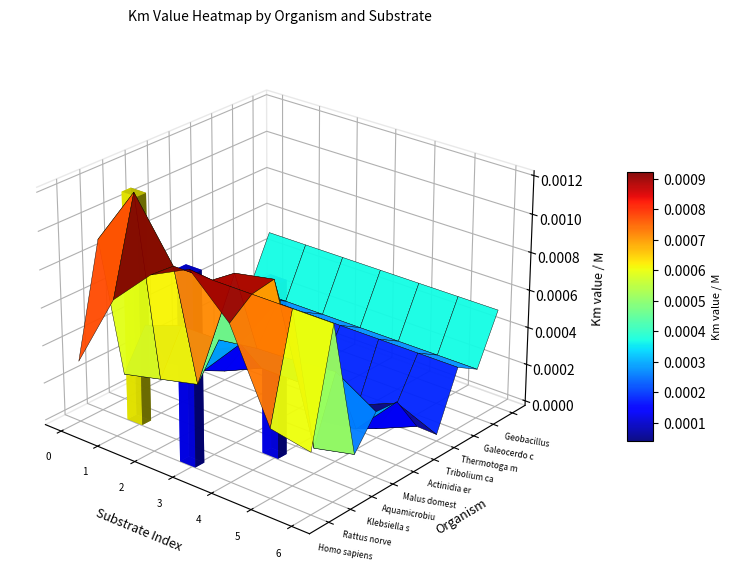

Rank the series by their maximum value, from lowest to highest.

Tribolium castaneum, Actinidia eriantha, Galeocerdo cuvier, Thermotoga maritima, Aquamicrobium sp., Geobacillus stearoth, Malus domestica, Klebsiella sp., Homo sapiens, Rattus norvegicus